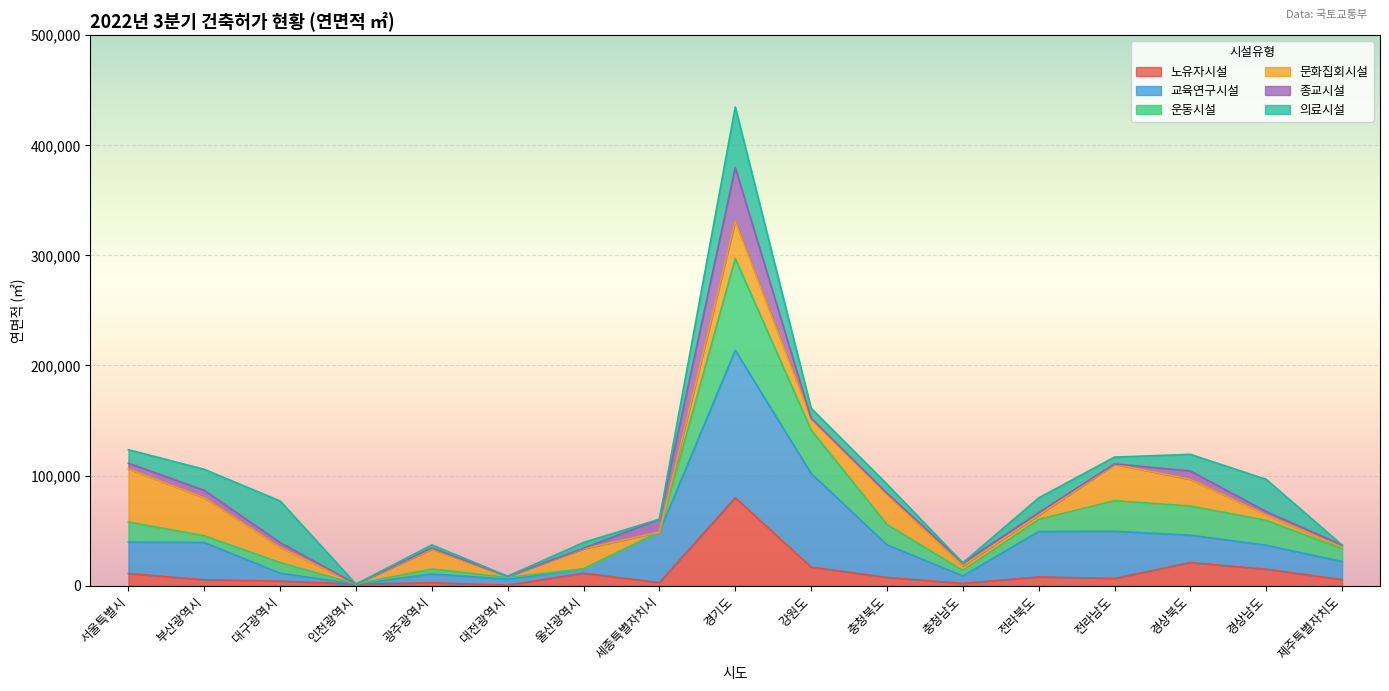

How many interior local valleys does the 교육연구시설 series have?

4